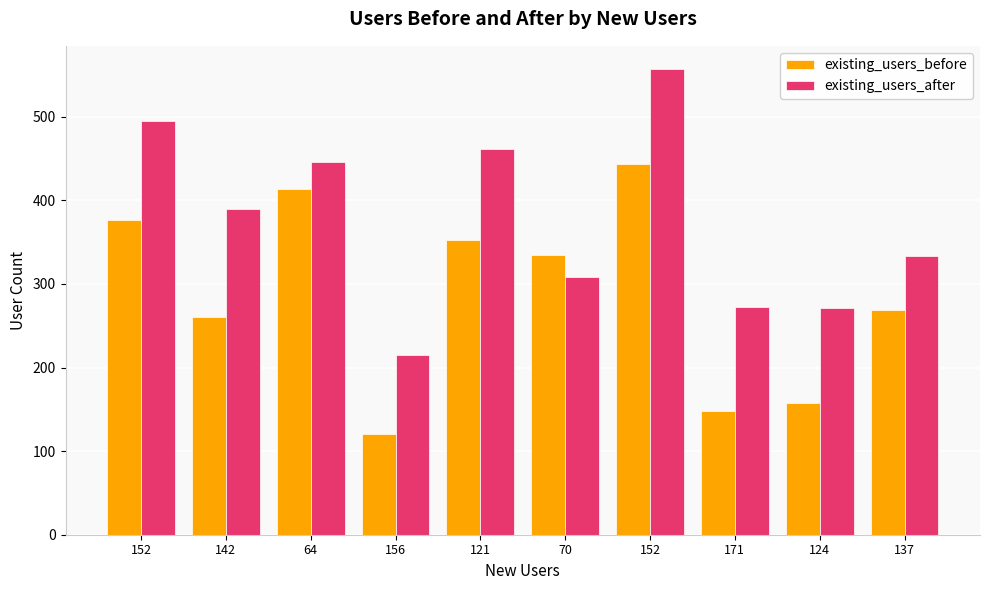

How many groups of bars are there?

10